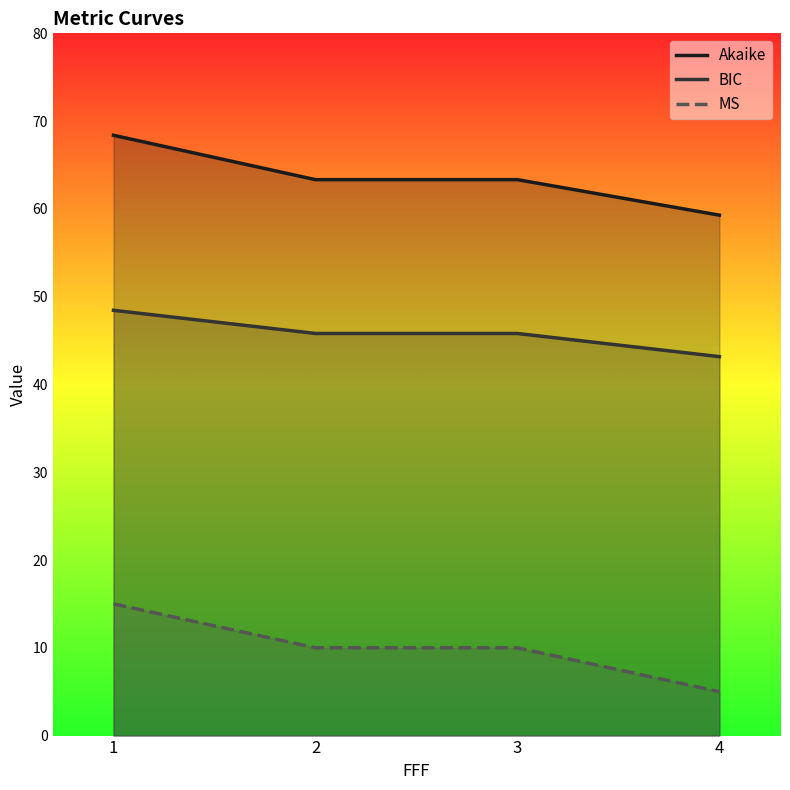

What is the total value across all series at 3?

119.1